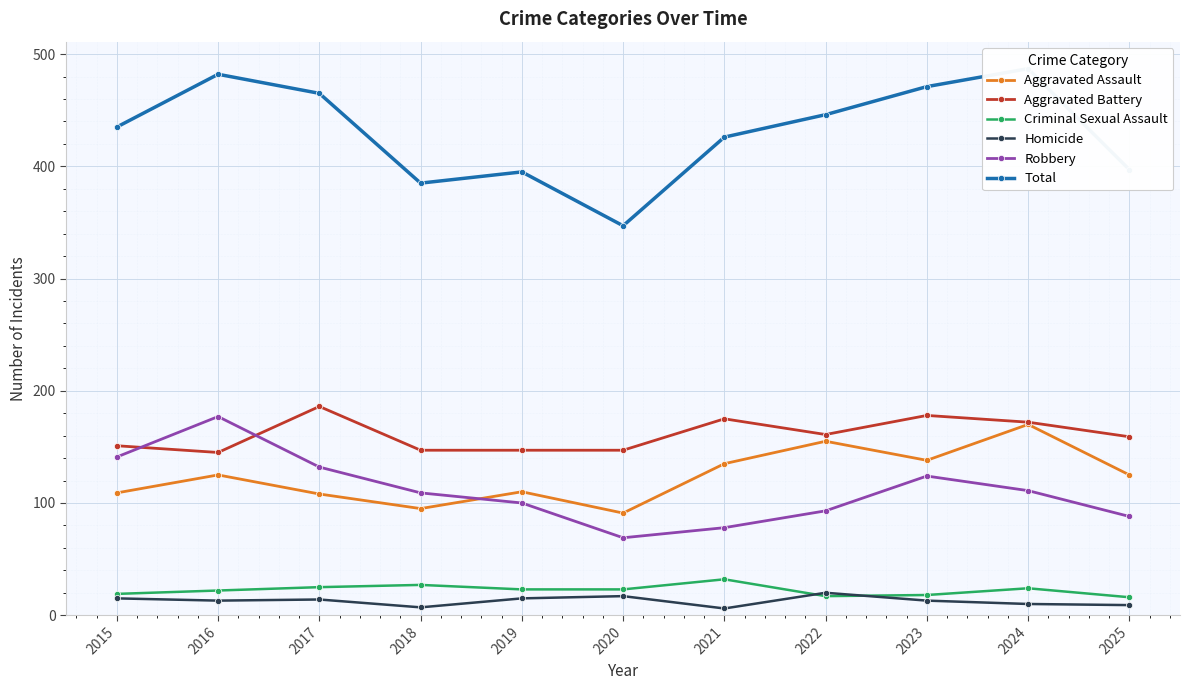

At 2017, list the series in order from smallest to largest.

Homicide, Criminal Sexual Assault, Aggravated Assault, Robbery, Aggravated Battery, Total